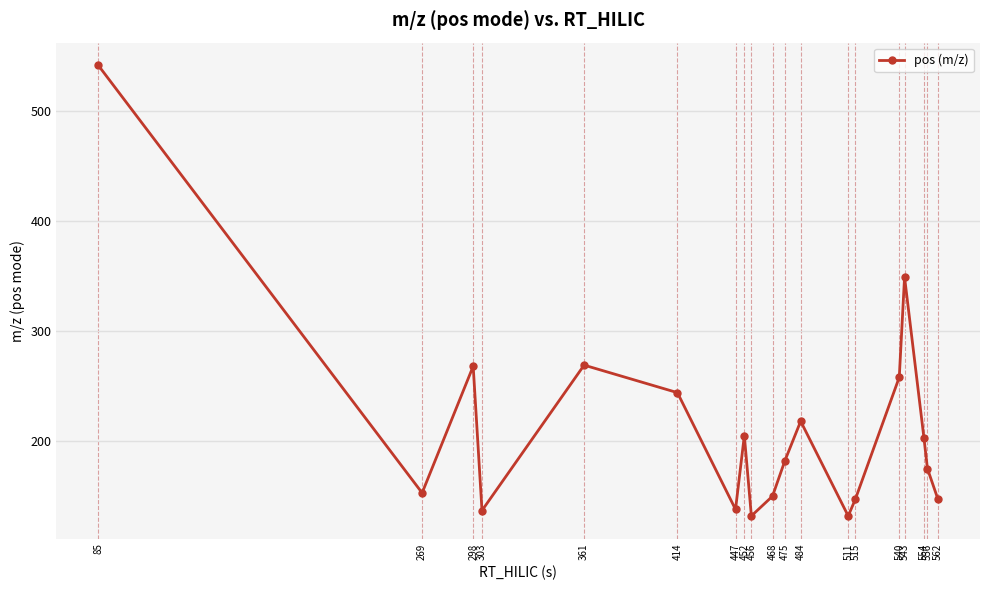

The value at 511 is 66.9. True or false?

False